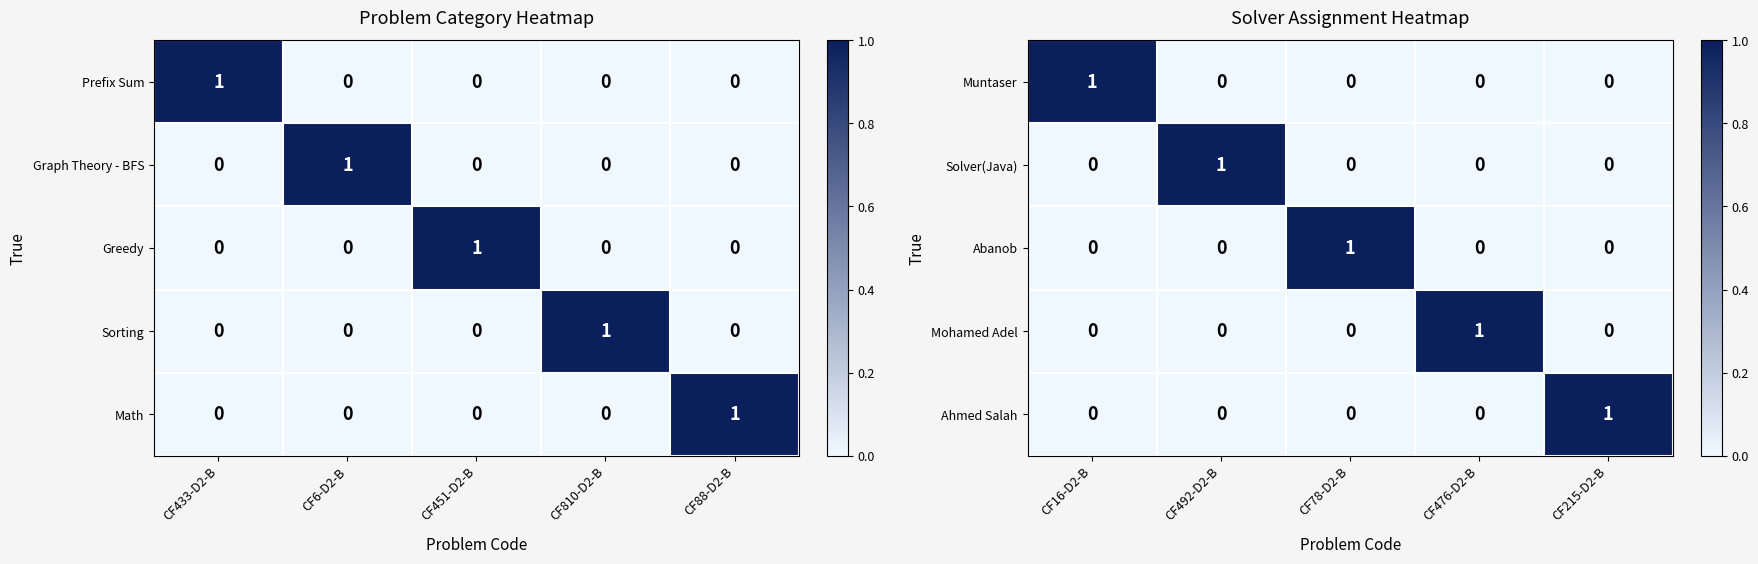

Count the Ahmed Salah values in the range 0 to 1.

5